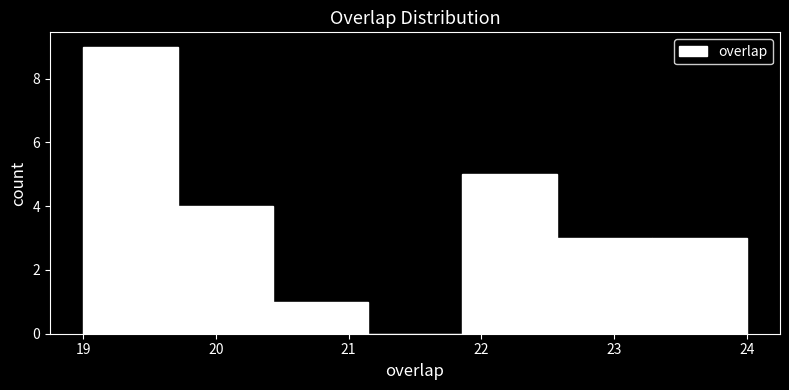

Over which range of the x-axis is the bar tallest?

19.0 to 19.7